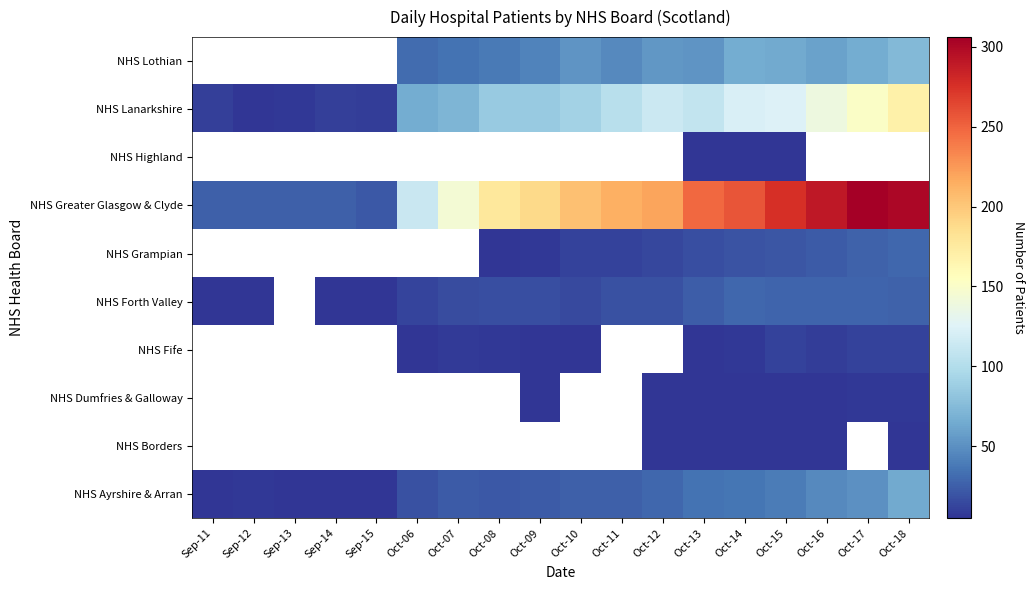

How many values in the NHS Forth Valley series are below 17?

7